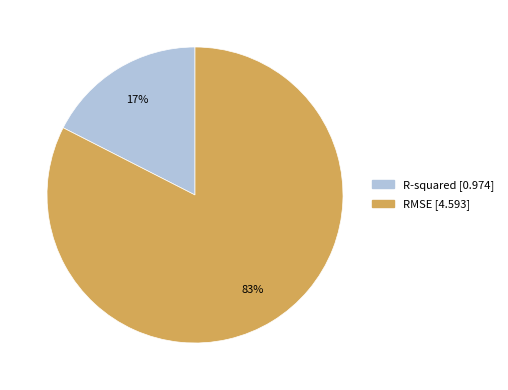

To the nearest percent, what is the combined percentage of R-squared and RMSE?

100%